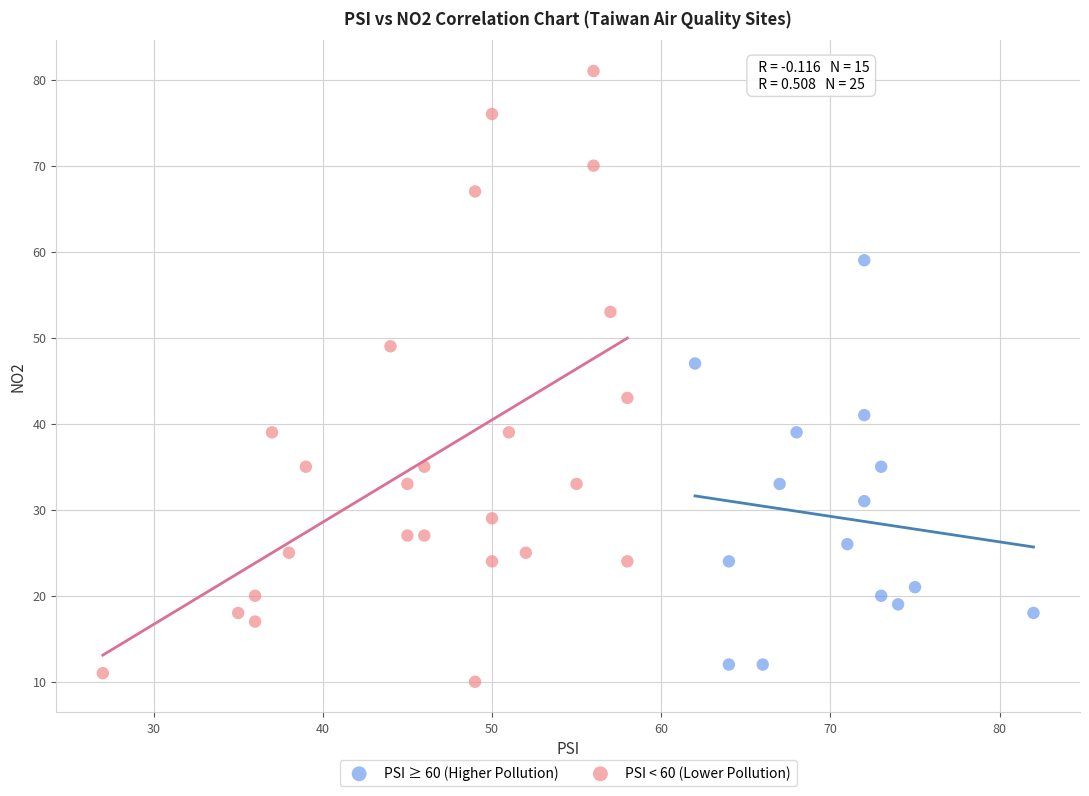

Which series has the widest spread of Y values?

PSI < 60 (Lower Pollution)